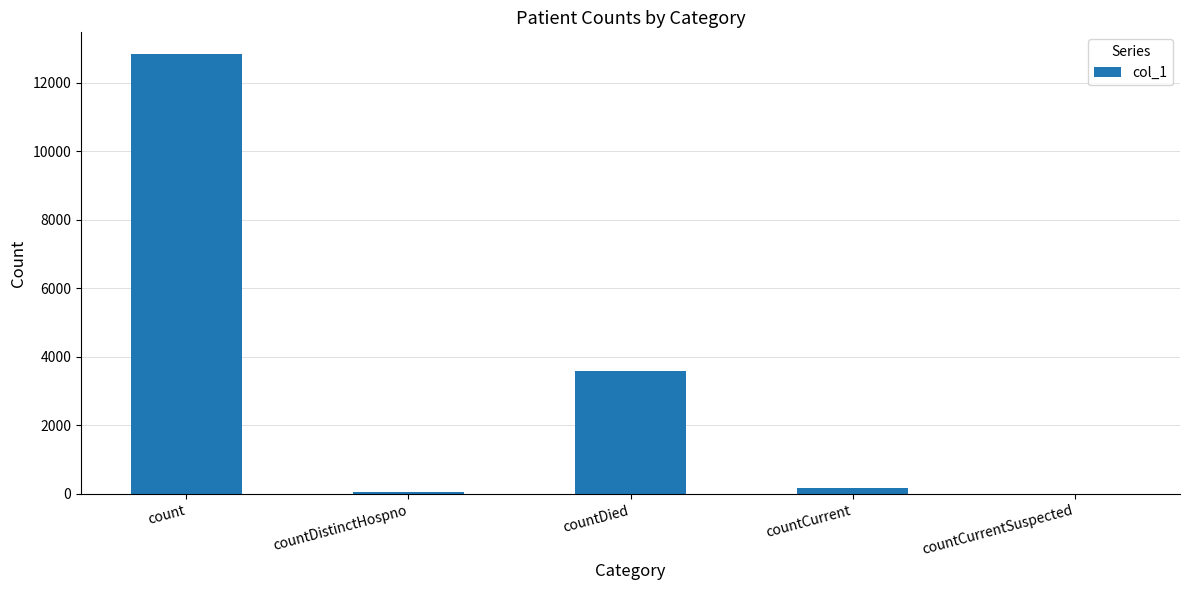

What is the greatest value displayed?

12834